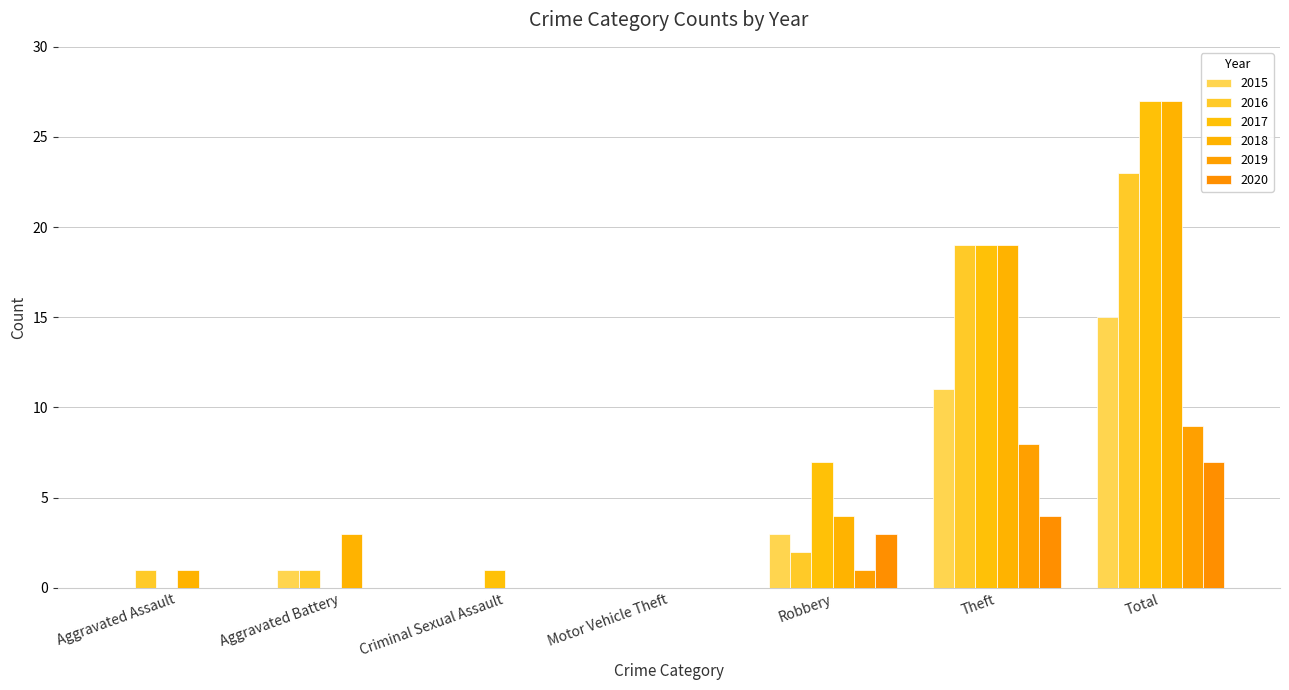

List the labels in order of 2015 value, smallest first.

Aggravated Assault, Criminal Sexual Assault, Motor Vehicle Theft, Aggravated Battery, Robbery, Theft, Total